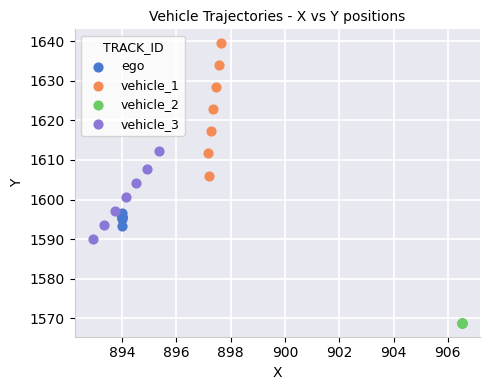

Which series reaches the minimum Y coordinate?

vehicle_2